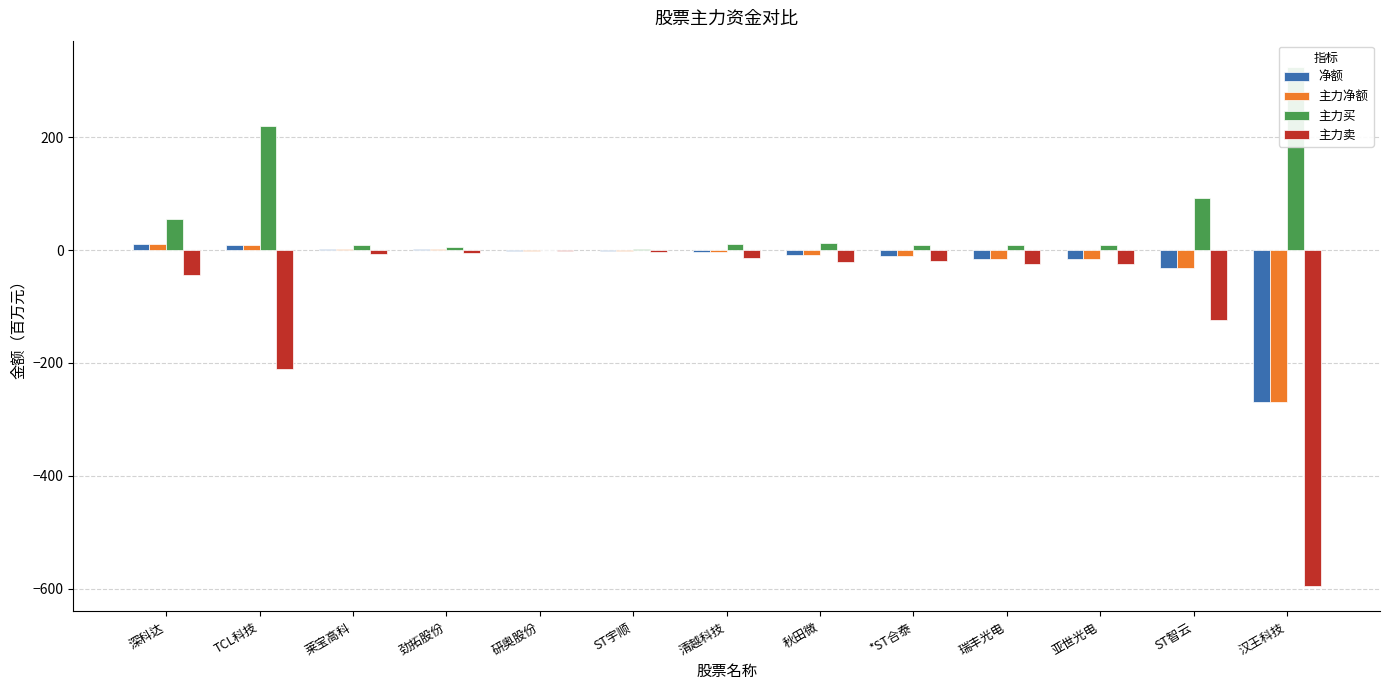

Is the value of 净额 at 汉王科技 greater than the value of 主力卖 at 深科达?

No